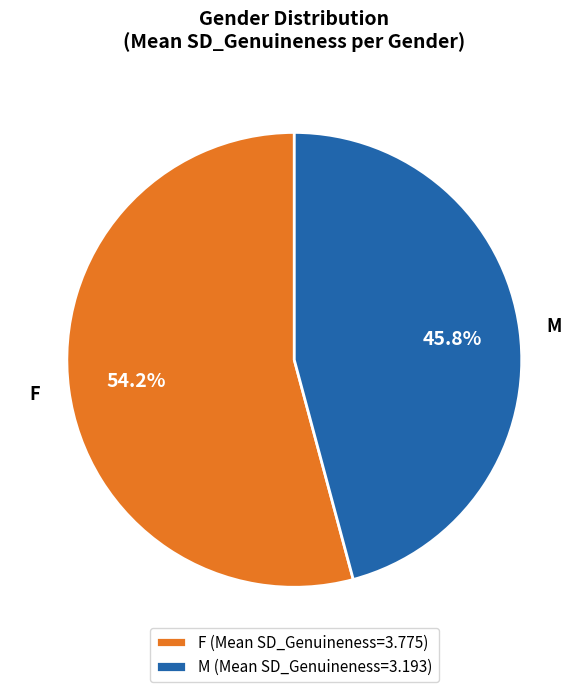

What portion of the pie excludes M?

54.2%